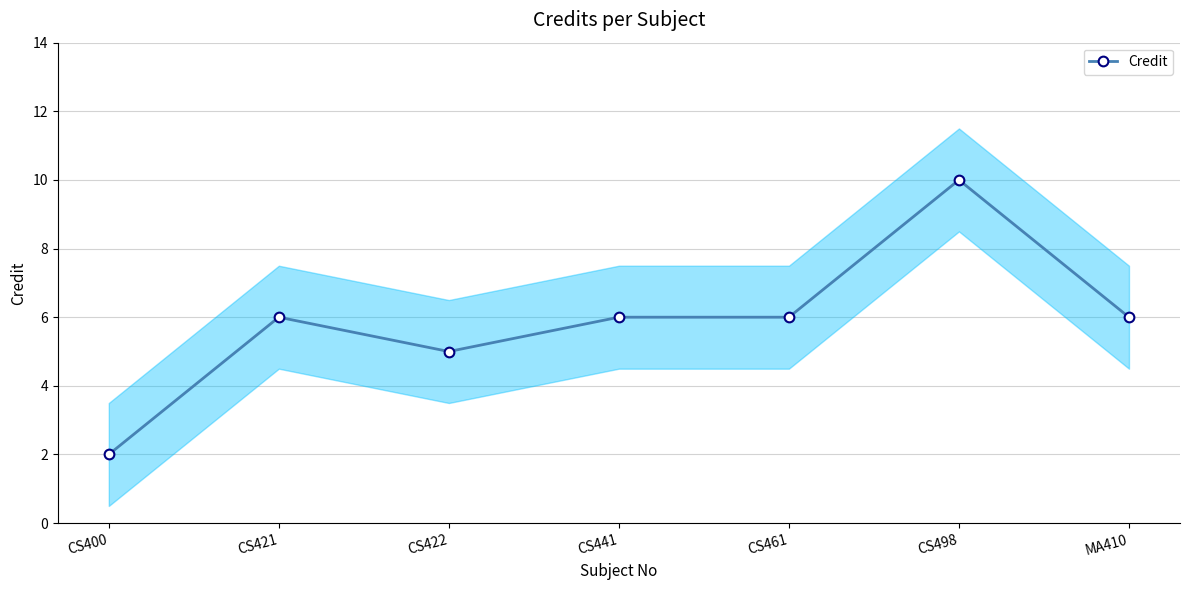

What is the change in value from CS441 to CS498?

+4